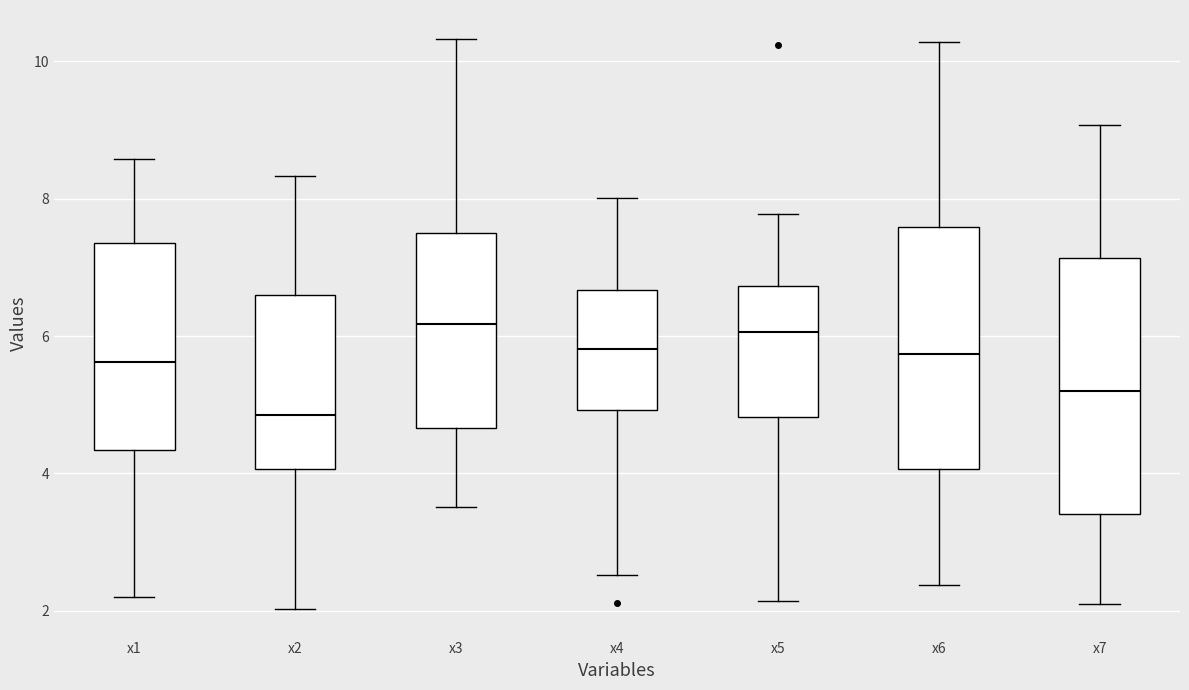

Reading left to right, read every box against the y-axis: the position of its median line, the range the box covers, and the ends of its whiskers. The values are not printed on the chart, so give them approximately, as read against the axis.

x1: median 5.6, box 4.4 to 7.4, whiskers 2.2 to 8.6
x2: median 4.8, box 4.0 to 6.6, whiskers 2.0 to 8.4
x3: median 6.2, box 4.6 to 7.6, whiskers 3.6 to 10.4
x4: median 5.8, box 5.0 to 6.6, whiskers 2.6 to 8.0
x5: median 6.0, box 4.8 to 6.8, whiskers 2.2 to 7.8
x6: median 5.8, box 4.0 to 7.6, whiskers 2.4 to 10.2
x7: median 5.2, box 3.4 to 7.2, whiskers 2.0 to 9.0